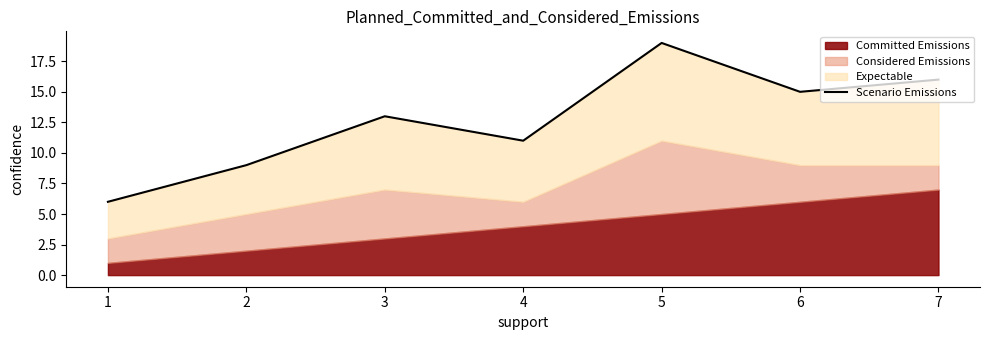

How many interior local valleys (lower than both neighbors) does the data have?

2